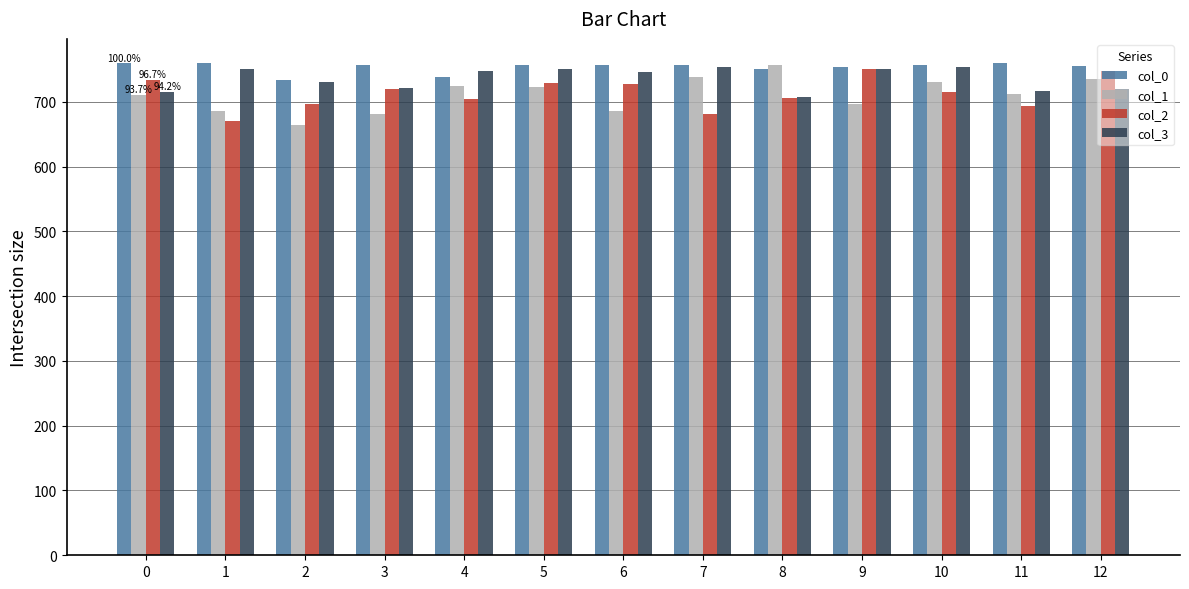

What is the total value across all series at 7?

2928